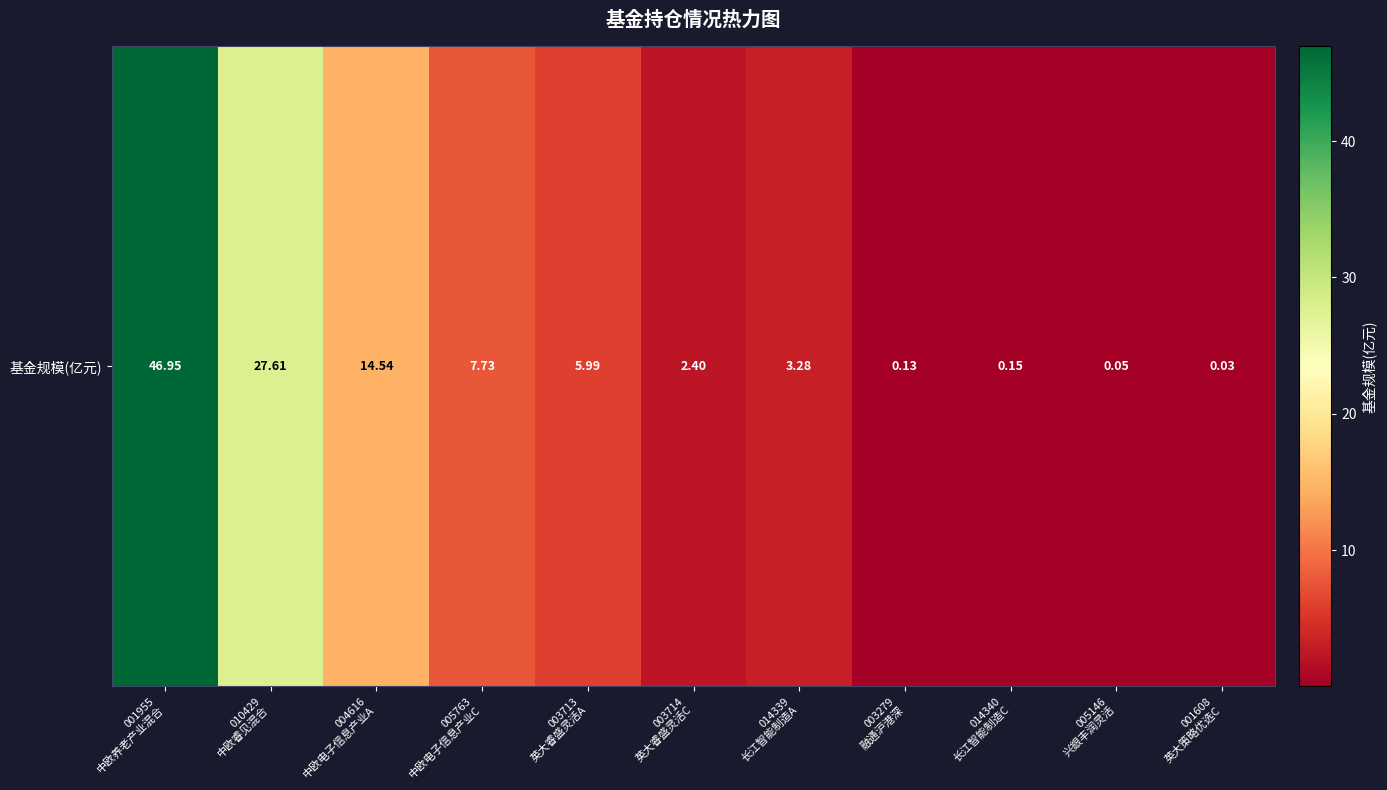

Reading left to right, list all the values displayed in this chart.

47.0	27.6	14.5	7.7	6.0	2.4	3.3	0.1	0.1	0.1	0.0